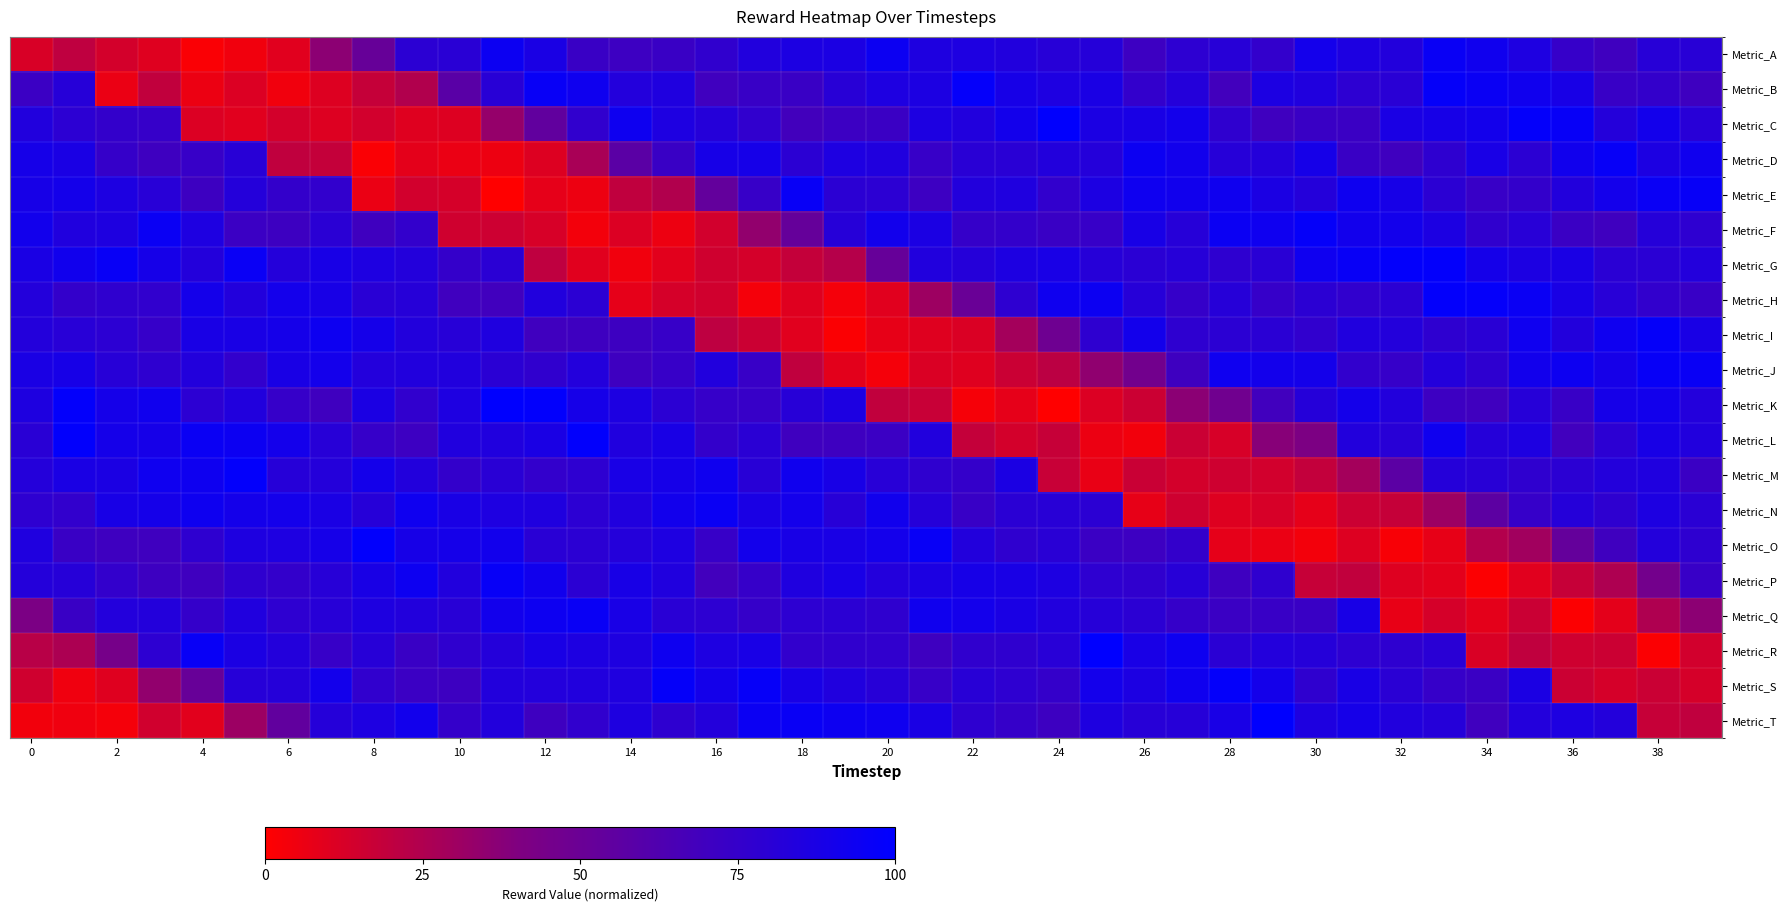

Reading left to right, list all the values displayed in this chart.

Metric_A: 12.2	20.2	13.9	9.9	1.8	4.5	9.7	36.2	51.7	79.4	80.3	93.8	87.3	73.0	71.2	73.0	77.1	84.2	86.4	87.0	93.8	85.2	85.9	84.3	81.4	82.2	71.2	78.5	81.4	76.0	90.5	86.1	83.7	95.6	91.9	85.6	74.5	70.2	81.6	80.7
Metric_B: 72.1	81.7	6.4	19.5	5.9	11.0	4.5	10.7	18.0	24.6	58.0	80.6	95.9	92.5	83.3	85.1	69.7	73.2	72.7	80.8	85.6	86.6	97.5	88.9	85.7	87.3	76.1	82.5	69.1	86.6	84.5	78.6	80.3	97.0	94.6	91.8	88.6	73.1	75.4	70.5
Metric_C: 84.0	79.2	75.6	74.3	11.1	9.6	13.9	10.6	14.3	9.9	10.7	33.6	54.4	76.9	93.0	85.7	82.0	76.7	68.6	71.7	72.5	86.1	84.4	90.7	98.9	87.1	87.9	90.9	77.6	70.1	72.8	72.5	87.2	89.0	90.9	98.0	96.3	82.6	90.7	81.1
Metric_D: 89.2	87.1	74.7	70.4	73.9	80.5	19.7	18.7	1.6	8.4	6.3	5.6	10.7	27.2	57.5	72.9	88.8	89.2	79.3	85.9	84.5	74.1	80.4	80.4	83.8	82.6	93.8	91.4	81.8	82.8	89.1	72.9	70.3	78.1	88.1	79.3	91.6	96.1	86.6	91.8
Metric_E: 88.9	90.2	86.3	81.0	70.9	82.8	75.5	76.4	6.5	14.1	13.0	0.0	7.9	5.7	19.7	24.4	53.2	73.9	95.9	79.6	79.0	71.3	83.9	84.8	76.3	86.5	92.9	91.4	92.4	86.9	82.5	93.3	89.0	79.6	73.6	75.7	83.7	90.5	95.3	96.4
Metric_F: 91.1	84.6	85.3	94.7	85.8	72.0	71.1	79.8	70.1	76.0	15.2	15.8	12.6	3.5	11.3	5.9	14.2	34.1	52.5	81.8	91.1	86.9	74.7	75.6	72.7	74.0	88.5	82.0	94.2	92.7	96.9	91.4	90.7	86.4	77.0	81.1	72.6	70.2	82.3	78.2
Metric_G: 87.3	91.4	95.7	89.5	82.9	95.2	82.8	88.3	85.7	83.1	75.0	79.8	20.3	9.4	4.4	9.2	15.1	13.7	18.4	23.1	52.0	84.2	82.3	86.1	88.1	82.0	80.0	81.8	78.1	80.3	92.8	95.8	98.2	98.4	89.6	86.6	87.3	79.9	79.8	83.3
Metric_H: 83.0	75.5	77.7	76.8	90.0	83.8	90.5	88.6	80.4	81.9	69.9	69.2	84.0	79.4	8.0	12.9	14.6	3.4	9.8	3.3	9.6	30.5	50.7	78.2	92.3	93.9	81.9	74.9	81.7	74.5	79.4	76.6	79.4	98.4	97.6	94.7	87.8	81.0	76.3	73.1
Metric_I: 83.0	81.0	79.1	74.5	87.6	87.8	89.6	93.6	89.7	83.6	81.5	84.8	69.6	70.5	70.8	73.9	20.4	16.0	9.5	1.4	7.5	9.9	11.6	28.8	48.3	77.8	90.7	78.0	79.5	80.0	76.7	84.4	83.2	78.1	80.2	92.9	83.9	92.8	96.9	87.8
Metric_J: 87.5	89.0	81.5	78.1	83.9	76.3	87.7	90.6	83.5	84.3	84.3	79.7	77.1	83.5	70.5	74.0	84.4	73.6	19.7	8.8	3.5	11.6	9.9	16.7	21.2	35.1	46.3	70.4	92.7	91.0	90.0	76.4	74.5	83.1	77.8	91.1	93.6	89.3	96.2	95.7
Metric_K: 85.2	98.2	89.5	92.1	79.1	84.0	74.5	70.0	86.7	76.8	85.6	99.3	98.8	89.2	86.2	79.5	74.3	74.1	81.4	86.0	19.3	17.5	3.0	8.1	0.2	11.2	16.2	36.5	47.5	69.4	82.4	90.2	83.7	71.1	69.6	81.8	73.2	89.3	91.0	83.4
Metric_L: 80.4	98.8	89.8	89.1	94.7	94.1	90.5	81.6	74.2	71.2	84.6	84.7	87.4	98.6	84.5	87.8	75.7	79.9	70.3	70.6	72.0	84.3	18.5	14.0	17.8	6.1	4.0	16.6	12.5	37.8	41.7	83.9	80.7	92.4	82.1	86.3	69.4	79.3	88.5	84.2
Metric_M: 82.7	87.1	86.7	92.7	93.4	98.2	81.7	82.8	89.9	84.0	75.6	80.3	76.1	78.4	88.1	89.2	92.5	80.7	92.1	88.7	81.2	77.7	75.3	87.1	17.5	6.8	17.0	13.7	15.3	14.2	19.1	28.5	57.4	82.1	80.7	77.7	79.6	83.2	85.0	72.4
Metric_N: 78.3	76.3	88.5	89.6	93.3	90.0	90.5	87.5	81.8	92.7	87.5	85.8	84.8	79.2	84.4	91.3	94.6	87.4	90.3	81.6	91.7	82.2	73.2	80.0	80.5	79.3	7.8	15.5	10.3	12.9	8.0	16.3	18.1	31.0	56.4	74.2	82.2	77.7	86.0	79.9
Metric_O: 85.1	73.0	70.5	70.1	77.9	85.3	85.7	89.4	98.8	88.7	89.6	91.4	80.4	79.4	82.5	85.9	73.8	91.0	88.5	87.5	90.4	96.1	83.9	77.5	80.1	72.6	71.3	75.4	8.0	6.6	3.8	10.6	2.3	7.7	24.0	29.5	52.8	70.3	83.2	78.0
Metric_P: 82.8	82.0	76.2	70.9	70.2	77.7	75.5	81.5	87.6	93.7	84.1	96.4	91.6	79.4	88.6	84.5	68.9	74.5	85.1	87.9	83.3	86.7	88.9	87.7	86.0	78.2	77.2	81.3	70.6	77.5	18.0	19.3	10.2	8.8	1.0	9.4	17.8	25.6	46.1	73.8
Metric_Q: 41.8	72.8	83.5	82.8	75.2	84.5	78.3	81.4	85.4	83.8	80.5	91.1	93.4	95.5	88.2	80.2	78.5	75.0	78.8	79.5	77.4	92.0	90.5	87.2	84.3	82.0	79.7	74.6	72.5	73.4	72.9	88.5	7.2	13.0	8.5	16.4	1.1	8.6	25.2	36.2
Metric_R: 22.6	25.8	44.4	78.7	95.7	86.7	82.9	74.2	81.3	73.0	77.5	82.5	87.6	86.1	85.4	93.2	85.8	87.9	76.3	77.0	76.9	70.7	77.1	77.5	81.2	100.0	88.1	93.2	79.8	83.5	82.3	78.7	78.0	80.3	11.8	19.9	15.6	16.1	1.3	14.3
Metric_S: 15.1	4.9	9.8	34.0	51.3	81.7	82.3	90.8	76.6	72.2	71.0	83.7	83.3	84.2	85.1	96.9	90.1	96.7	88.4	84.4	81.6	73.9	80.6	78.3	75.3	90.5	86.7	92.4	98.0	90.0	77.5	87.9	80.0	74.3	72.4	86.8	16.4	13.1	16.7	13.1
Metric_T: 4.1	5.0	3.4	14.5	9.3	31.1	54.5	82.3	85.7	91.2	75.0	83.8	70.3	76.6	85.5	77.8	82.9	94.3	95.7	93.7	92.7	87.3	78.0	74.7	70.9	85.2	81.3	82.0	88.0	99.3	85.2	89.4	84.1	82.3	69.6	83.4	85.9	82.9	17.7	19.7